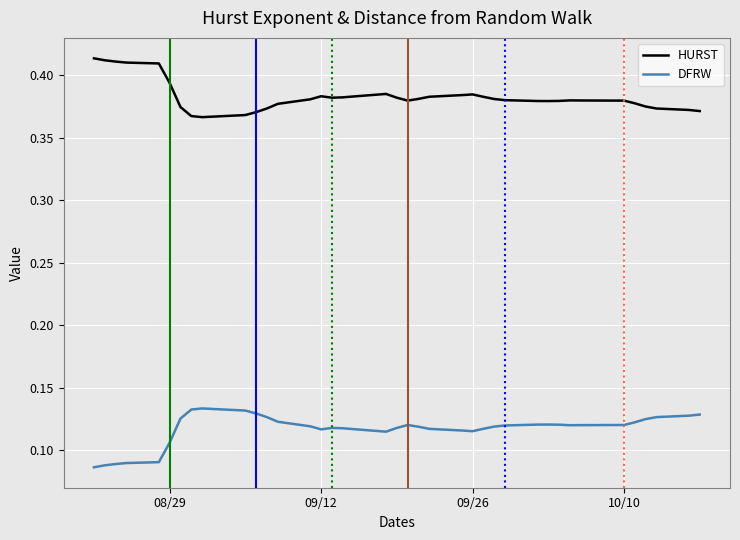

Rank the series by their average value, from lowest to highest.

DFRW, HURST